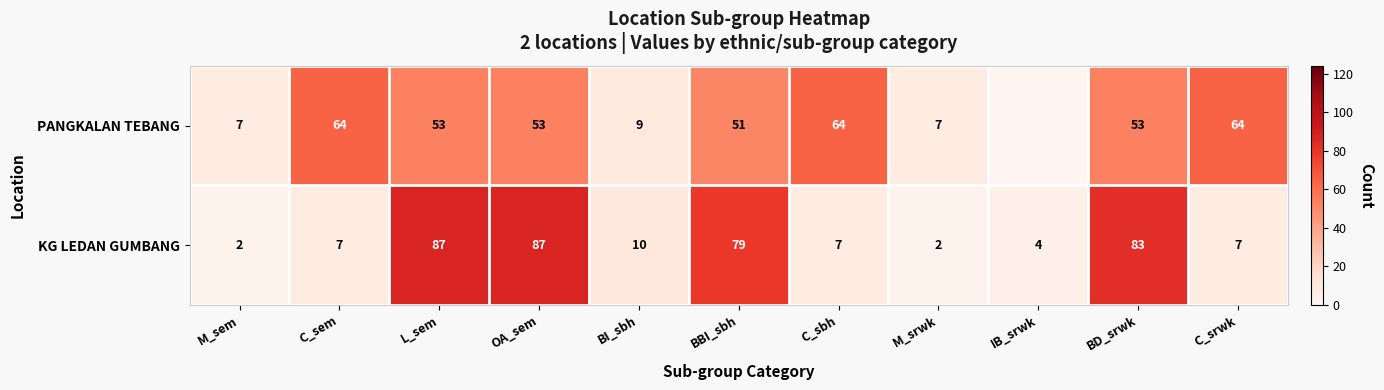

How many categories are shown in the chart?

11